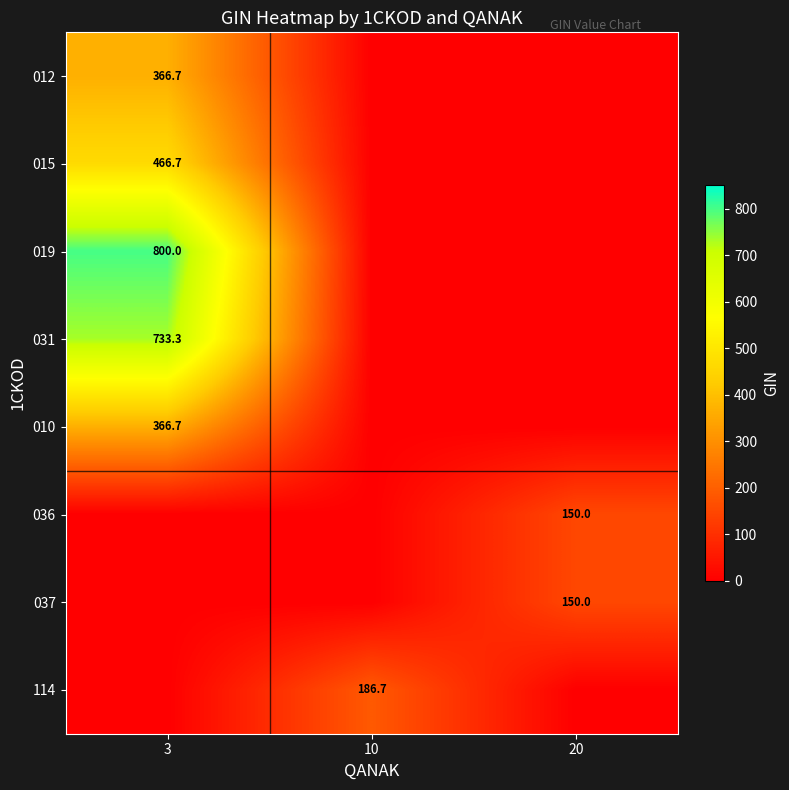

Which has a higher value, 20 or 3?

3